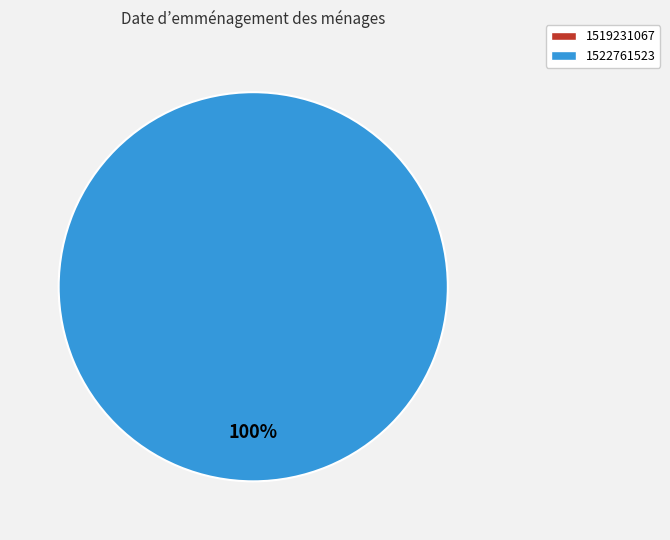

Between 1522761523 and 1519231067, which is larger?

1522761523